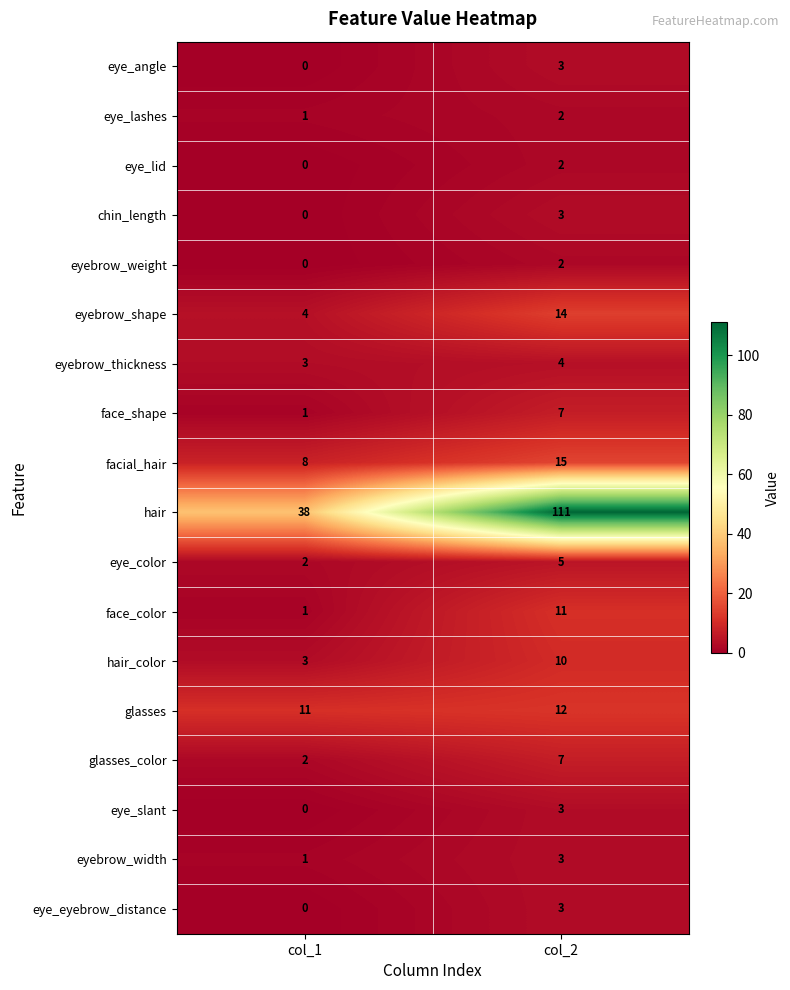

List the labels in order of eyebrow_shape value, largest first.

col_2, col_1